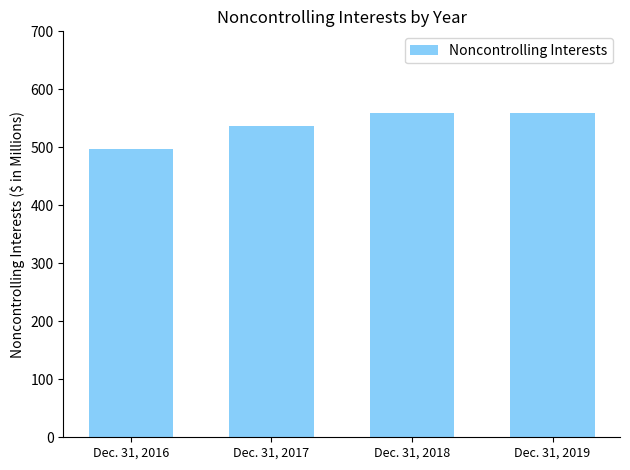

Is it true that the value at Dec. 31, 2019 is 981.2?

False